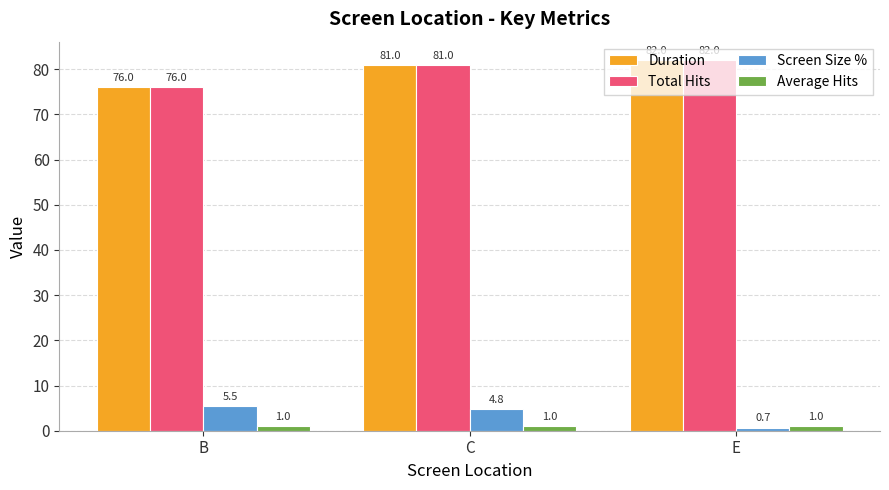

What is the maximum value shown in the chart?

82.0